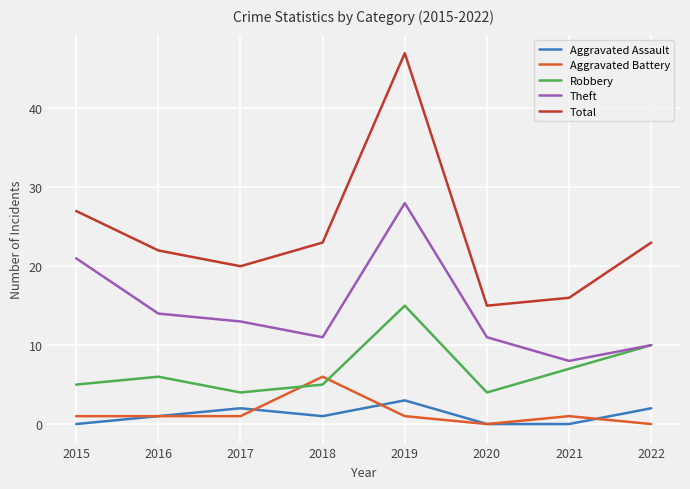

Where is the first local maximum for Robbery?

2016